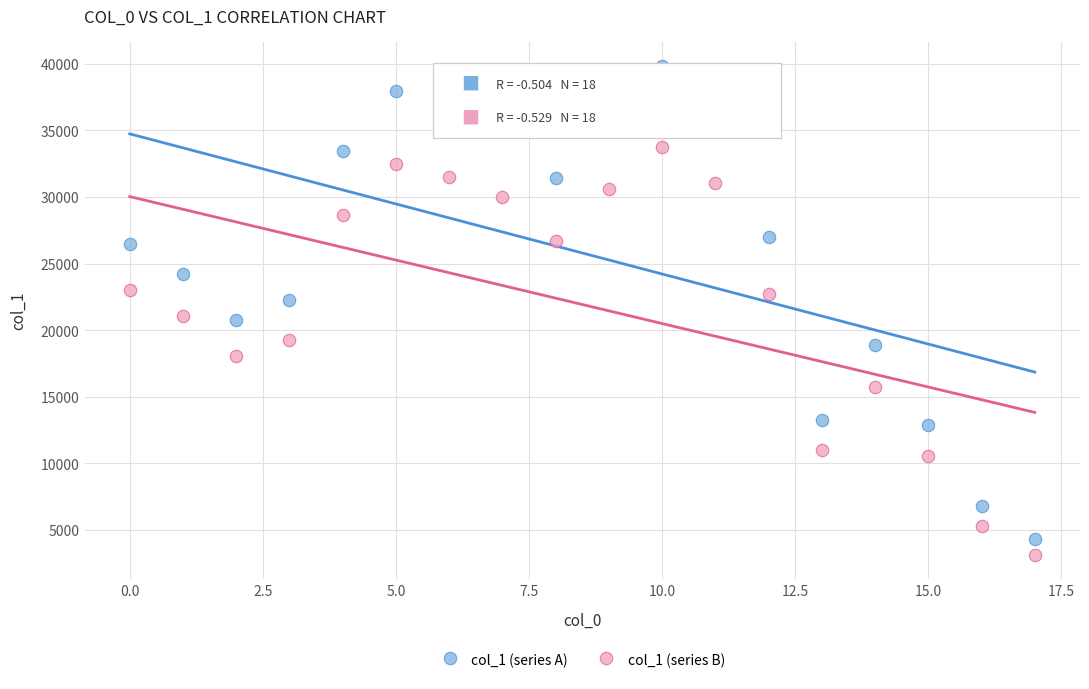

What are all the series names shown in the legend?

col_1 (series A), col_1 (series B)